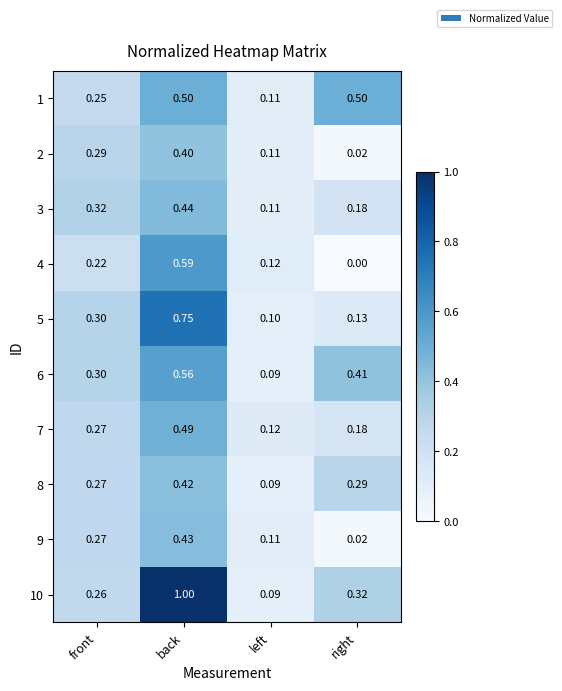

At how many categories does at least one series exceed 0?

4